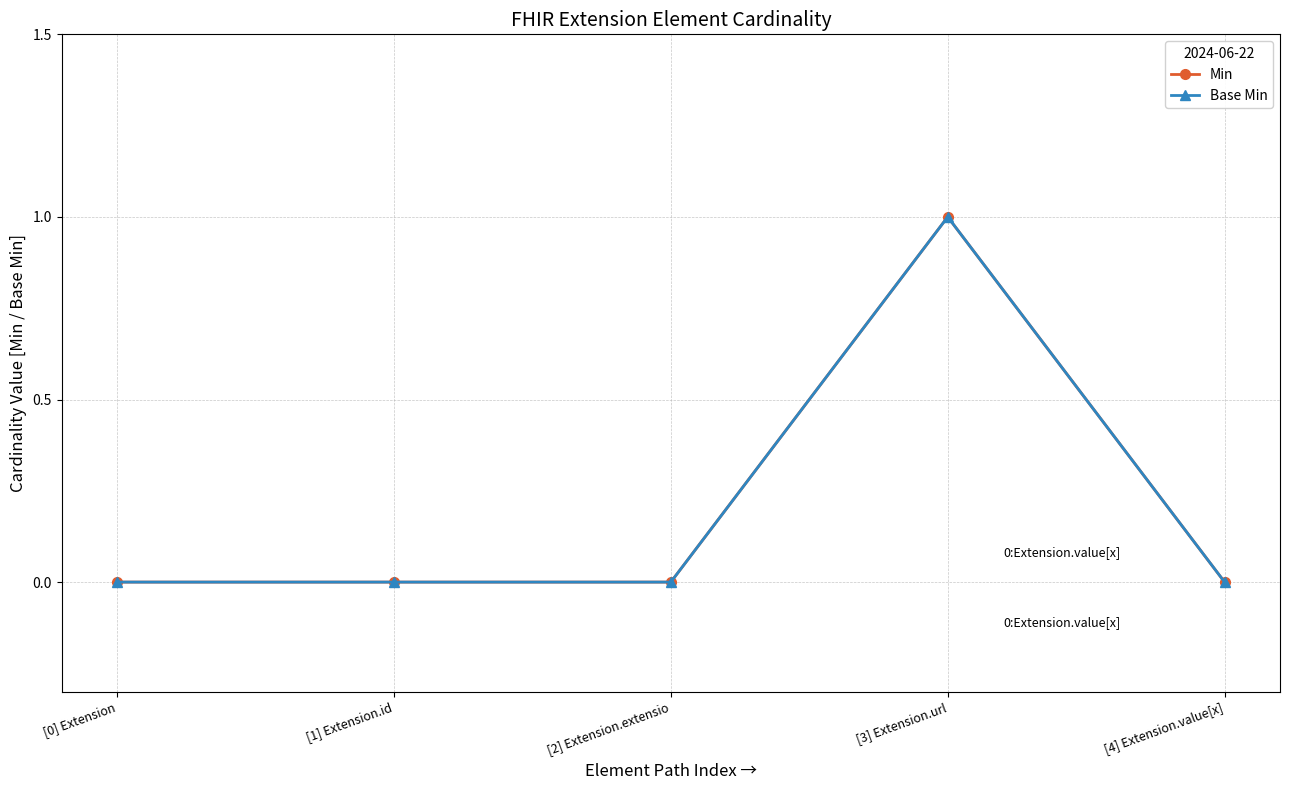

Does the chart have visible grid lines?

Yes